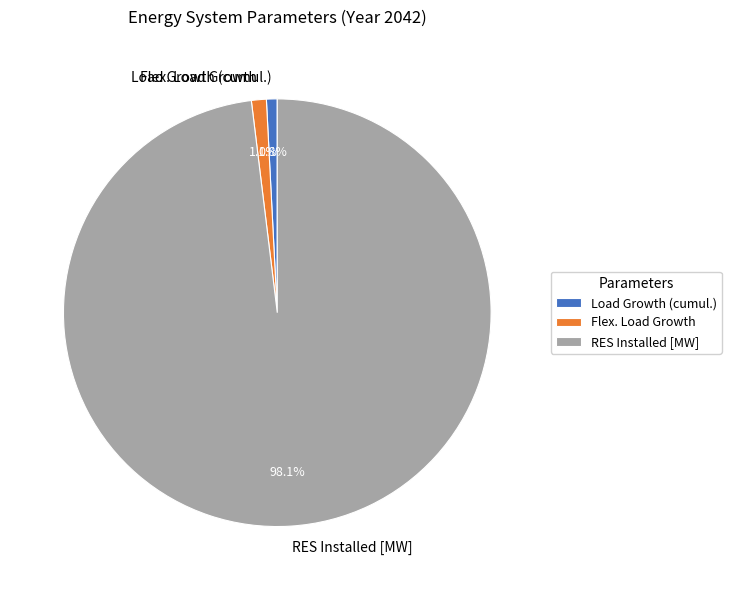

Which category has the biggest portion of the pie?

RES Installed [MW]